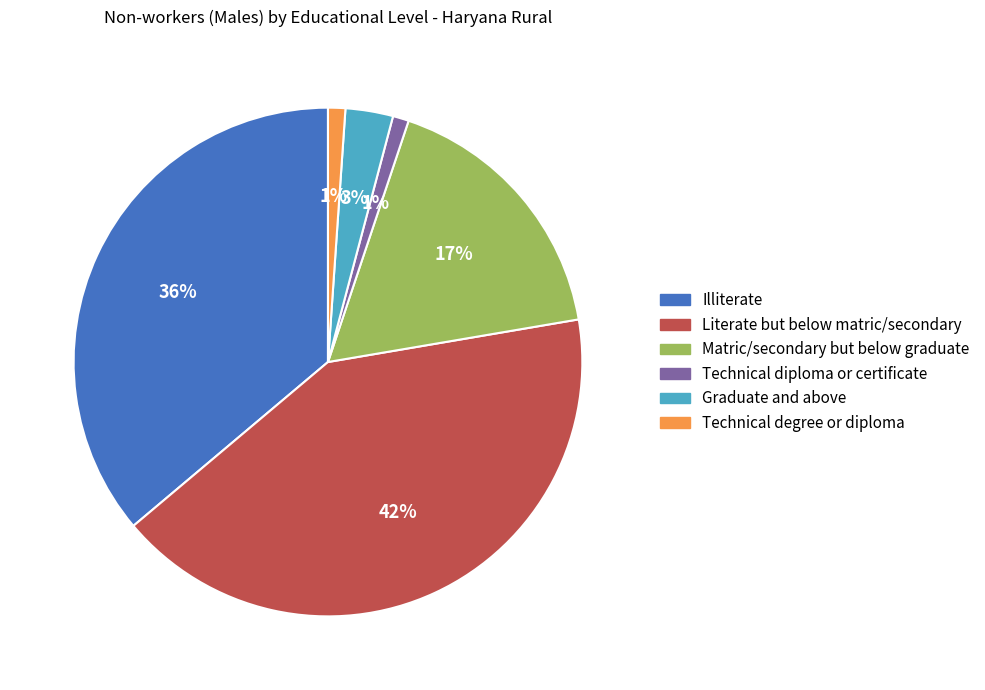

To the nearest percent, what is the difference between the largest and smallest slice percentages?

41%